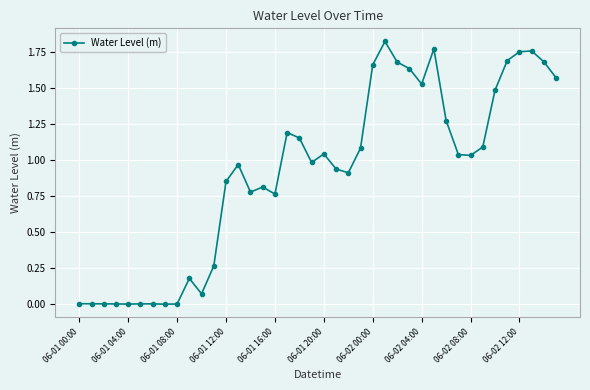

How many lines are shown in the chart?

1